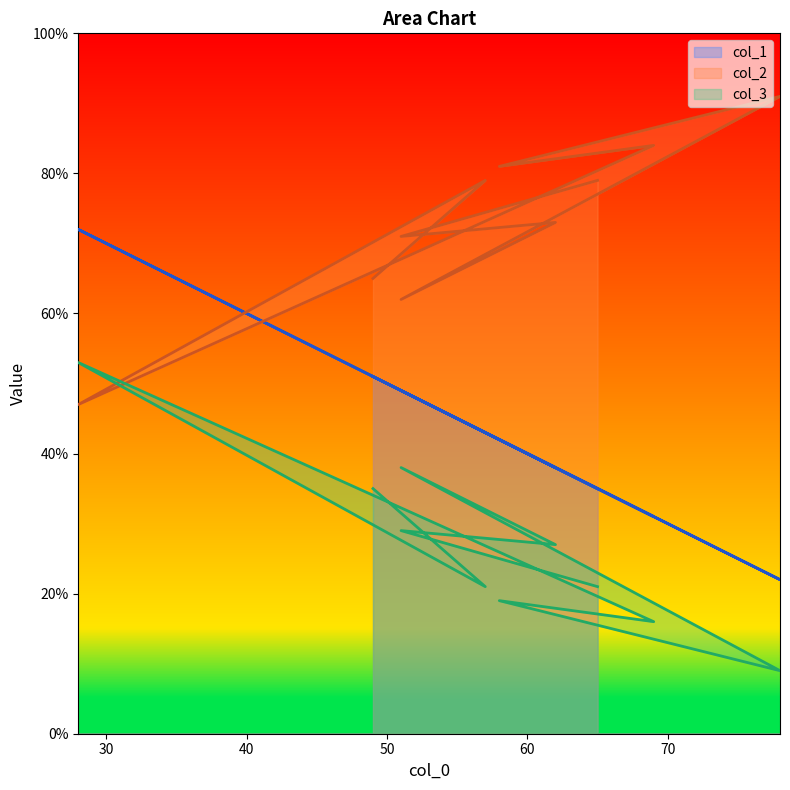

Does the chart display data point markers on the line(s)?

No